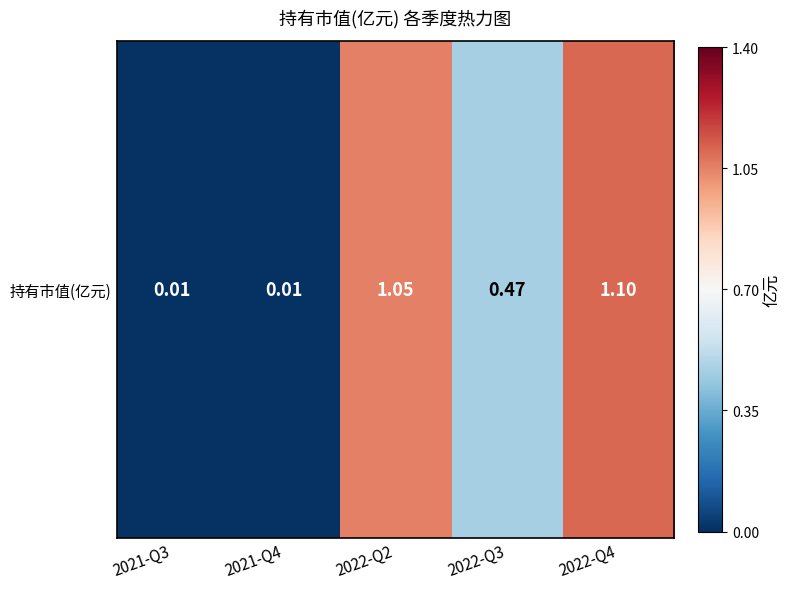

List the labels in order of value, smallest first.

2021-Q3, 2021-Q4, 2022-Q3, 2022-Q2, 2022-Q4